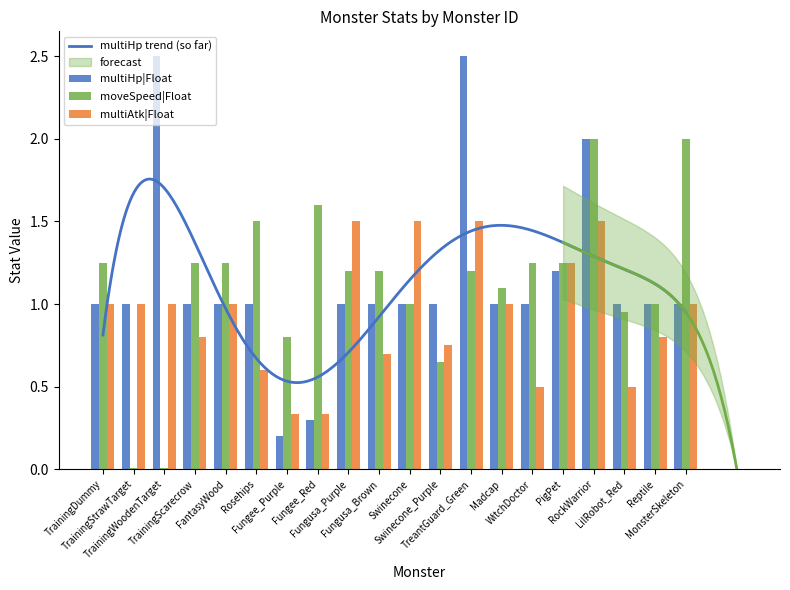

Rank the series by their maximum value, from lowest to highest.

multiAtk|Float, moveSpeed|Float, multiHp|Float